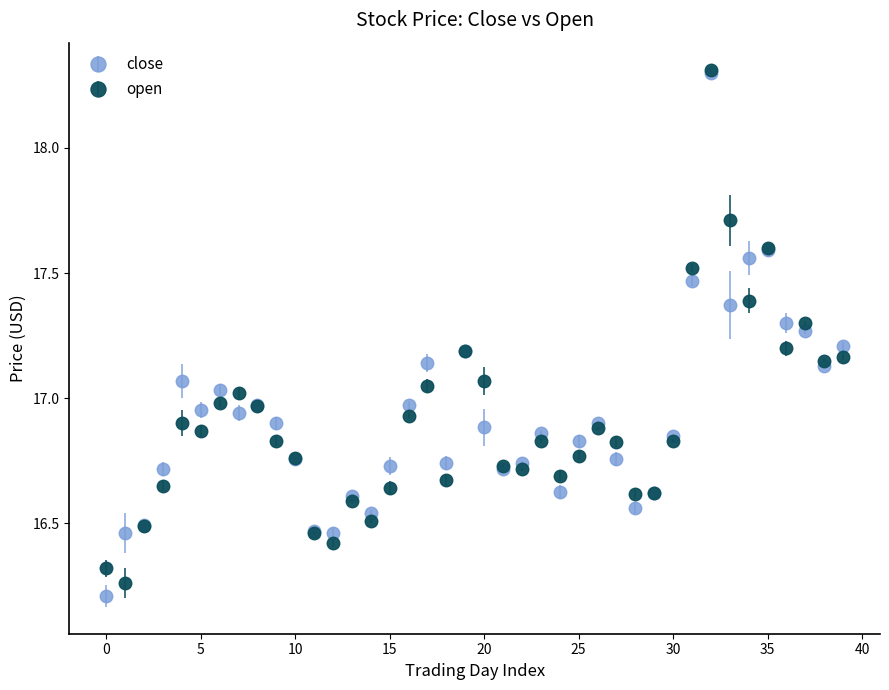

True or false: open has more than 2 interior local peaks.

True